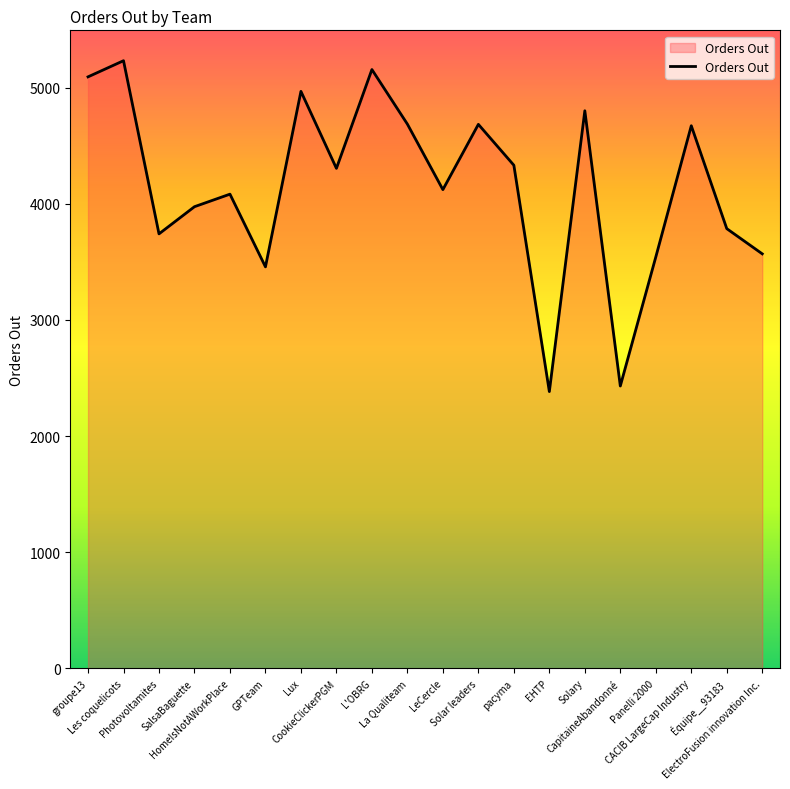

Which category has the lowest value across all series?

EHTP